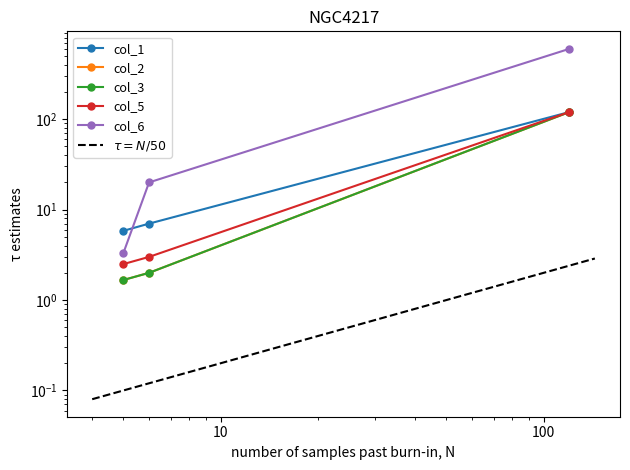

Which series has the widest spread of values?

col_6